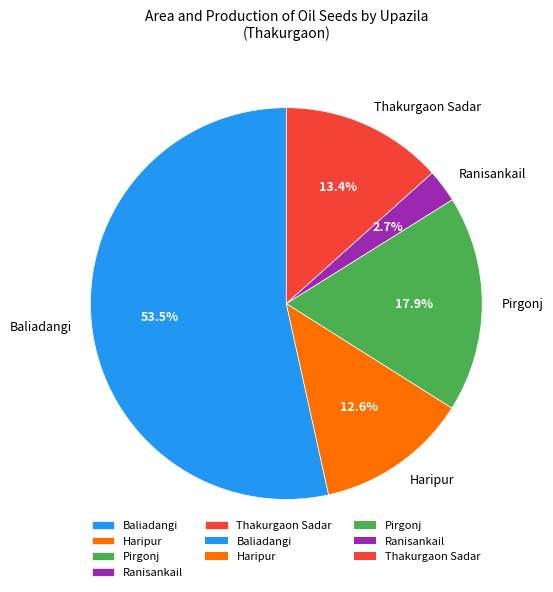

Rank the categories by value from highest to lowest.

Baliadangi, Pirgonj, Thakurgaon Sadar, Haripur, Ranisankail